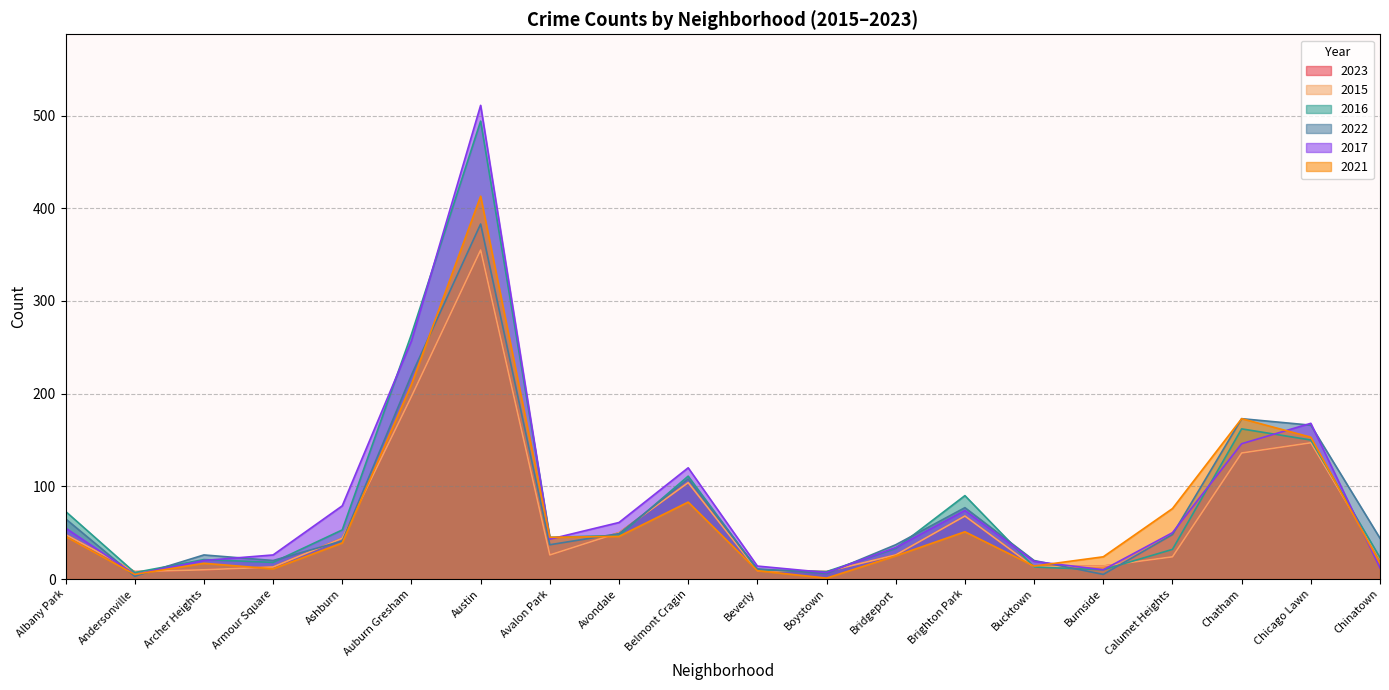

Reading left to right, list all the values displayed in this chart.

2023: 48	8	10	13	44	197	355	26	50	104	9	8	26	68	13	14	24	136	147	22
2015: 48	8	10	13	44	197	355	26	50	104	9	8	26	68	13	14	24	136	147	22
2016: 73	7	21	18	53	264	494	45	47	111	10	8	33	90	13	10	32	162	150	23
2022: 65	3	26	20	41	220	383	37	49	108	11	6	37	77	20	5	48	173	166	44
2017: 55	5	20	26	79	257	511	43	61	120	14	7	34	74	19	10	50	146	168	12
2021: 46	5	17	11	39	210	413	45	46	83	9	1	25	51	14	24	76	173	153	17